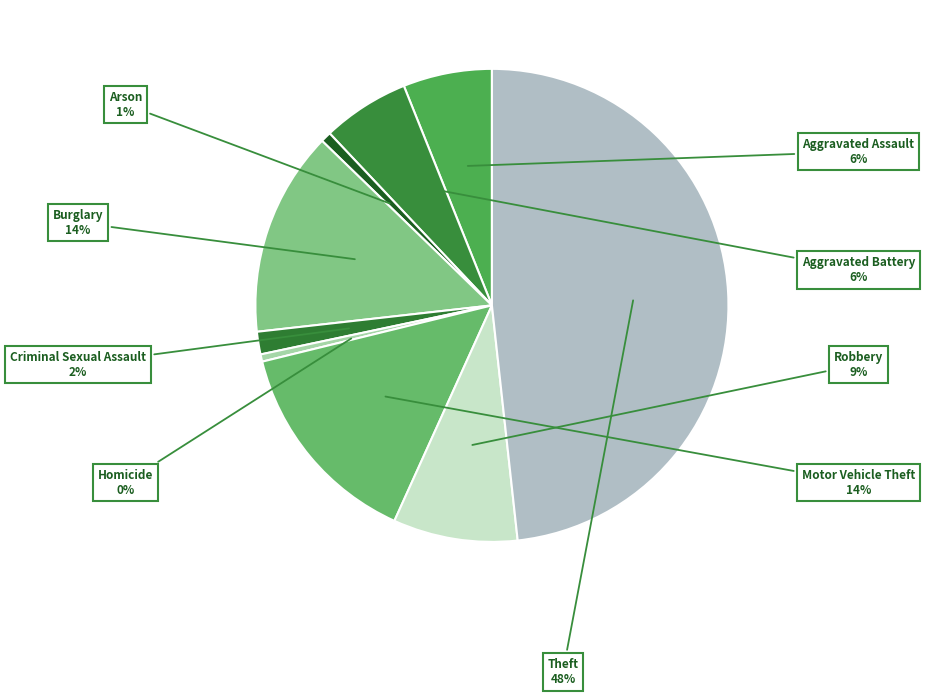

Rank the categories by value from highest to lowest.

Theft, Motor Vehicle Theft, Burglary, Robbery, Aggravated Assault, Aggravated Battery, Criminal Sexual Assault, Arson, Homicide